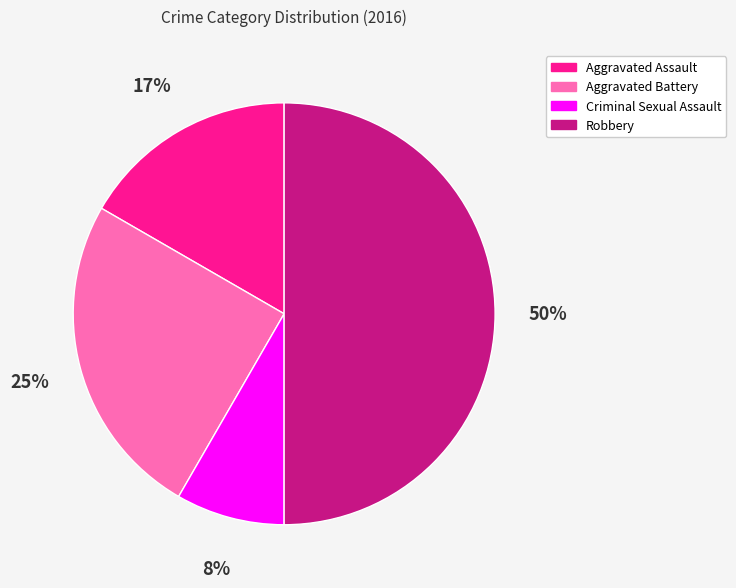

What is the smallest slice in the pie chart?

Criminal Sexual Assault